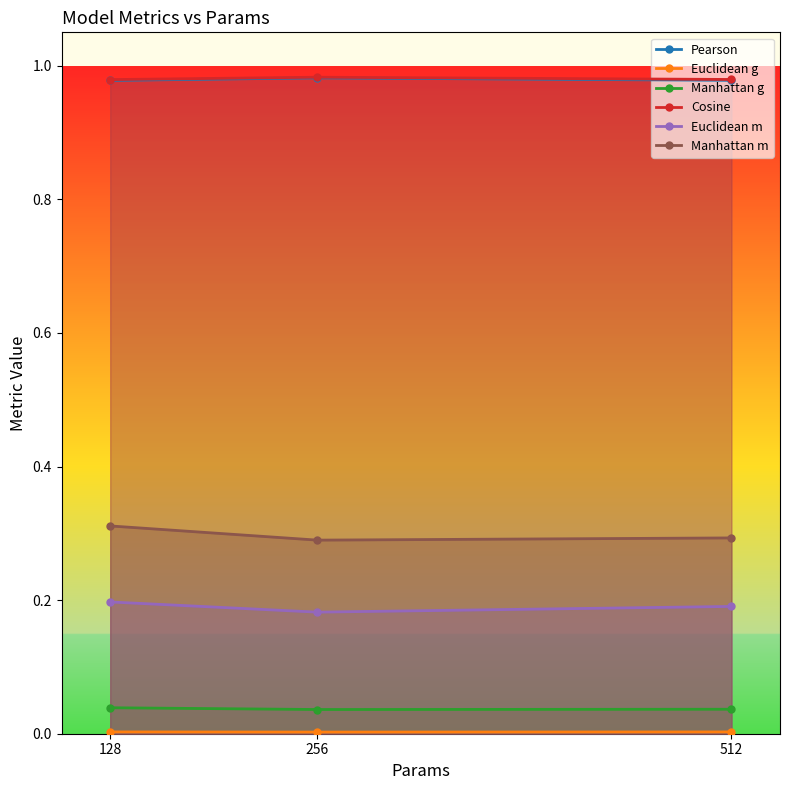

What is the lowest value of the Manhattan m series?

0.3